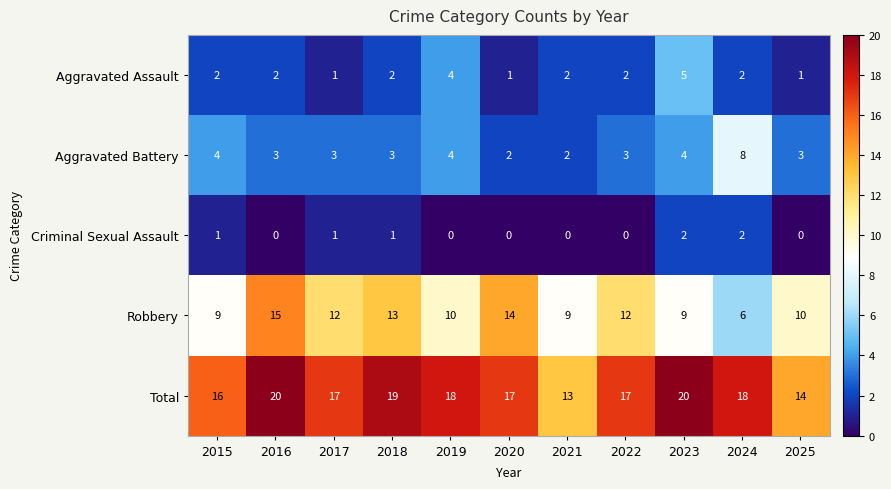

The value of Total at 2021 is 18. True or false?

False